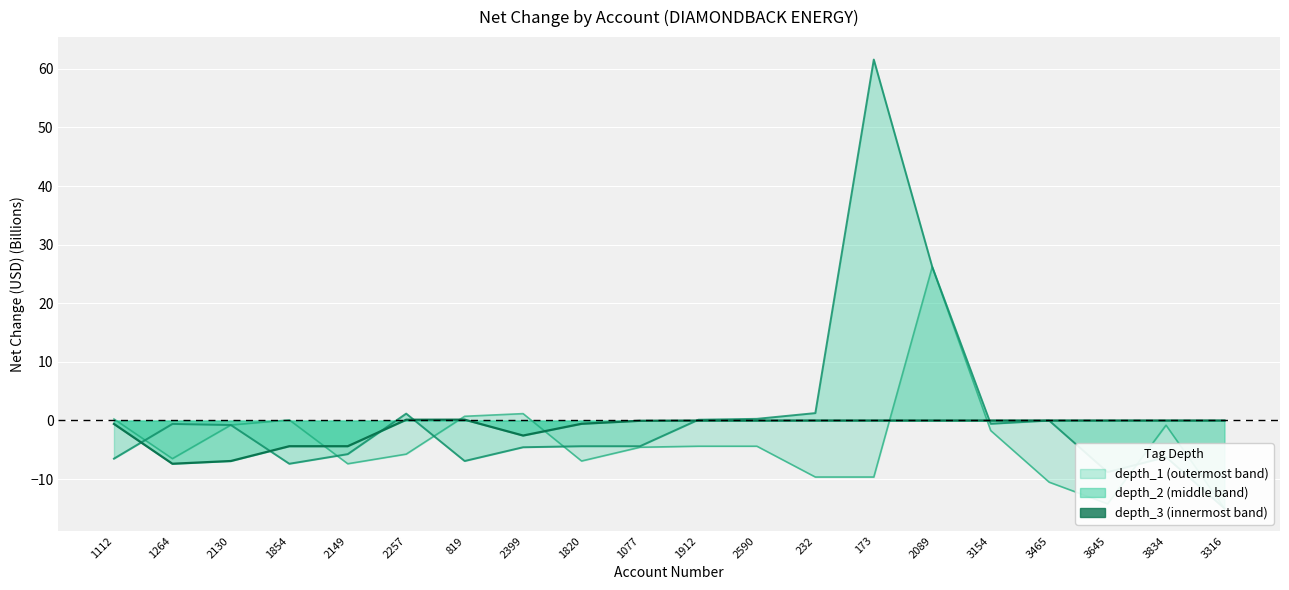

Where is the first local maximum for depth_1?

1854